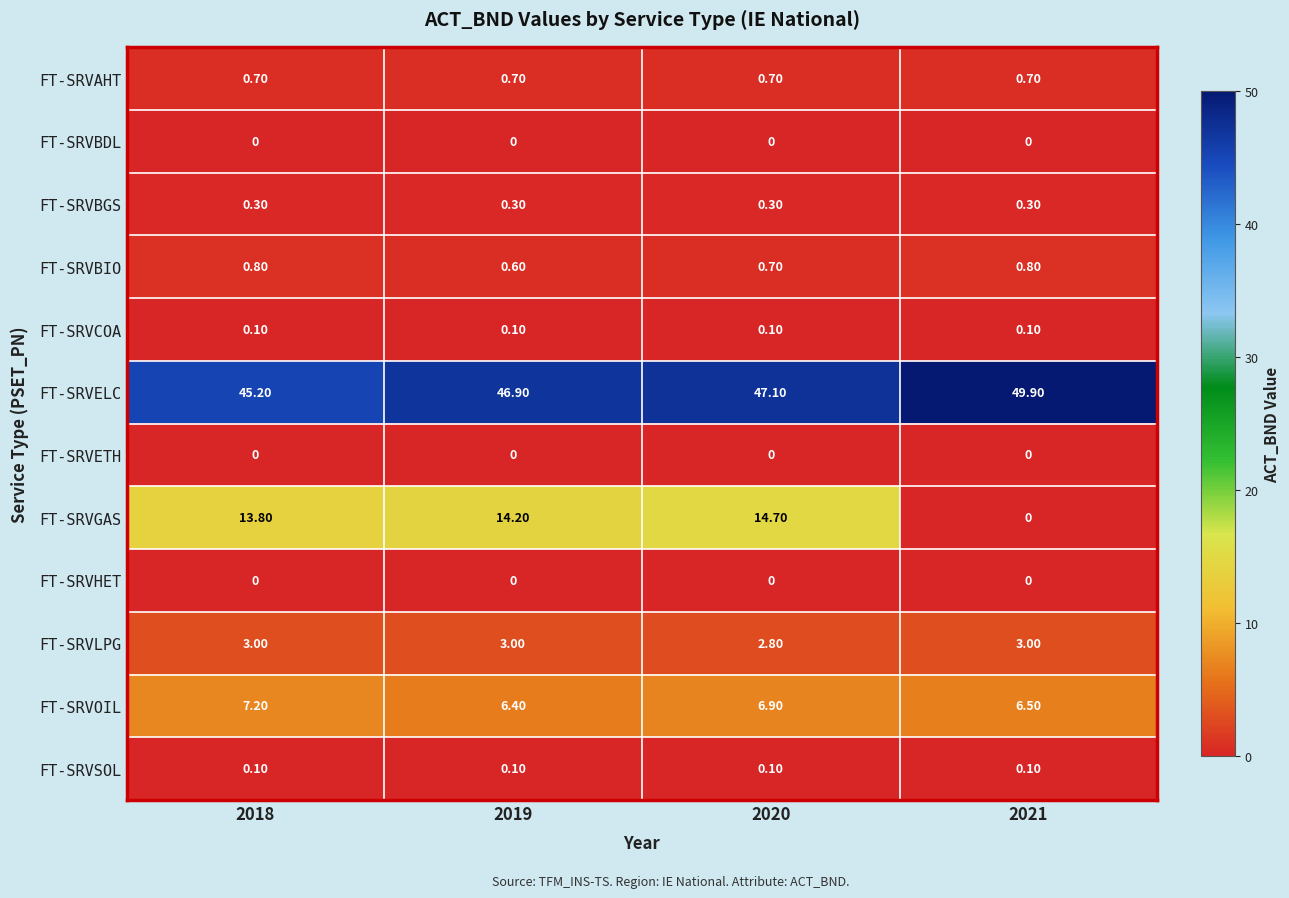

Which series changed the most between 2018 and 2019?

FT-SRVELC